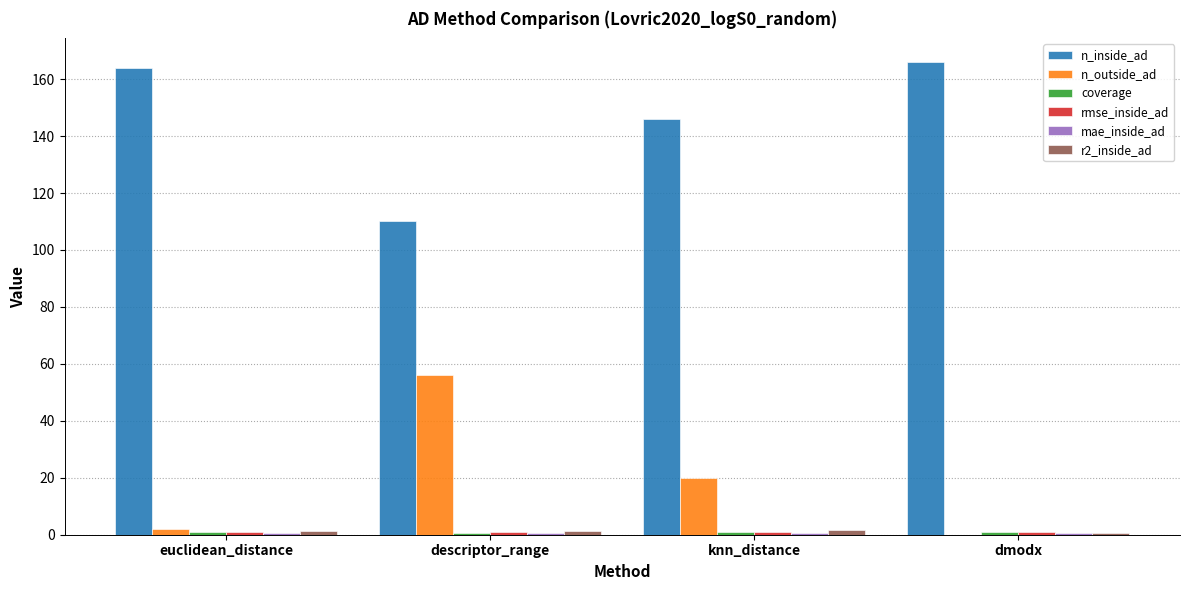

What is the maximum value shown in the chart?

166.0